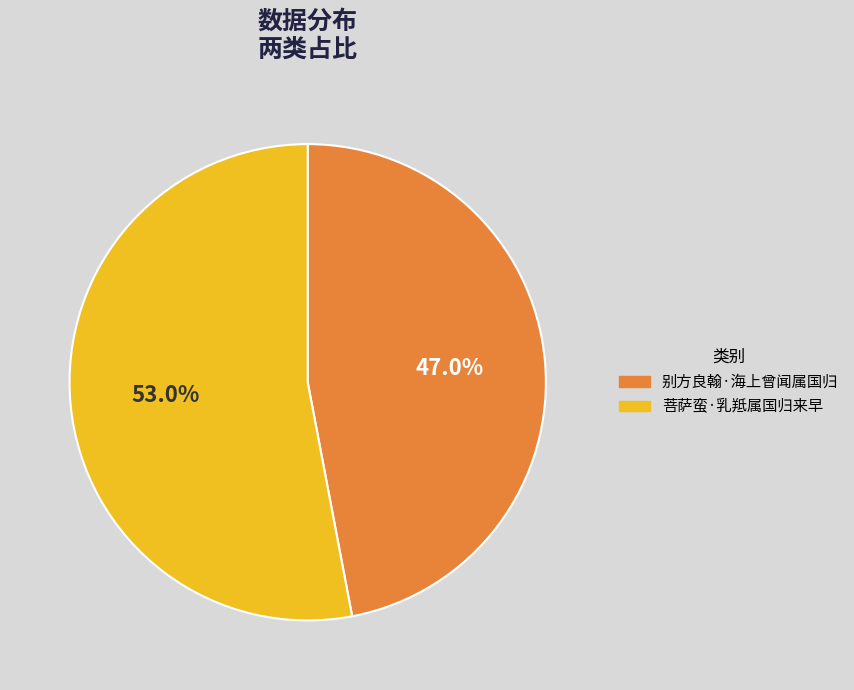

To the nearest percent, what is the difference between the 菩萨蛮·乳羝属国归来早 and 别方良翰·海上曾闻属国归 slice percentages?

6%